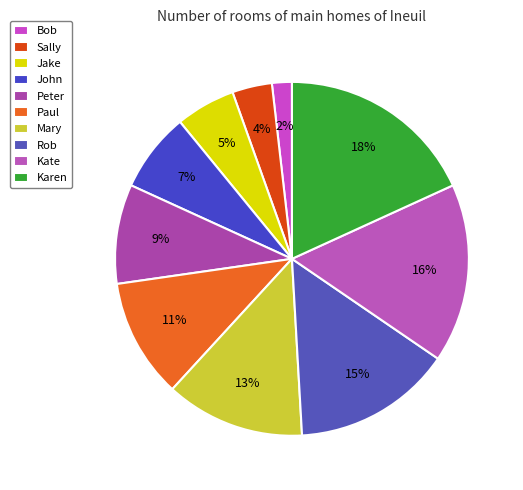

What is the largest slice in the pie chart?

Karen